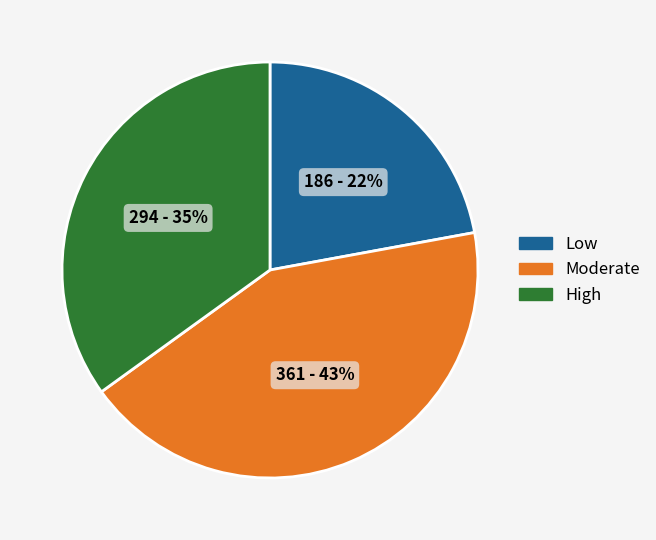

To the nearest percent, what is the average slice percentage?

33%